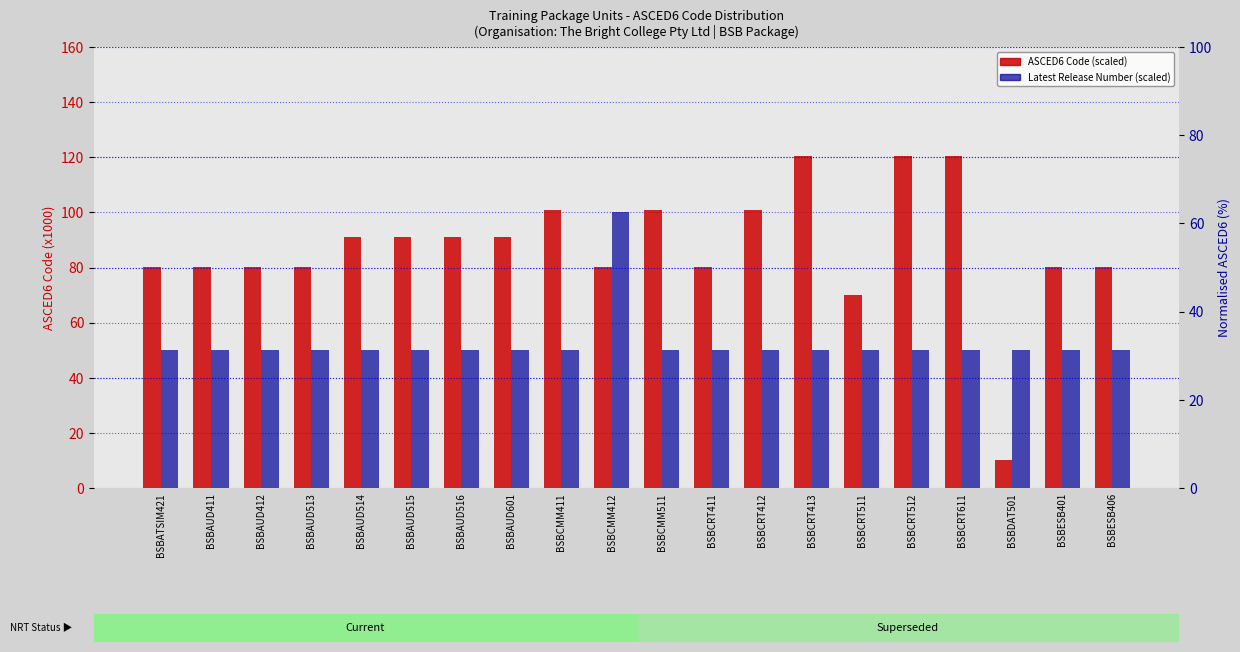

What is the minimum value shown in the chart?

10.1